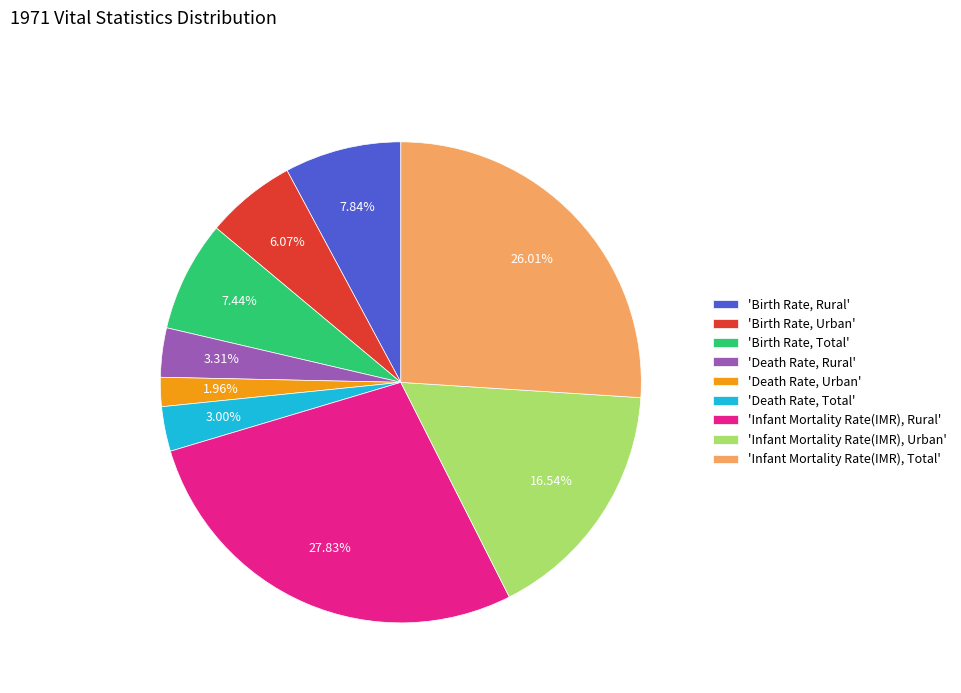

Rank the categories by value from lowest to highest.

'Death Rate, Urban', 'Death Rate, Total', 'Death Rate, Rural', 'Birth Rate, Urban', 'Birth Rate, Total', 'Birth Rate, Rural', 'Infant Mortality Rate(IMR), Urban', 'Infant Mortality Rate(IMR), Total', 'Infant Mortality Rate(IMR), Rural'